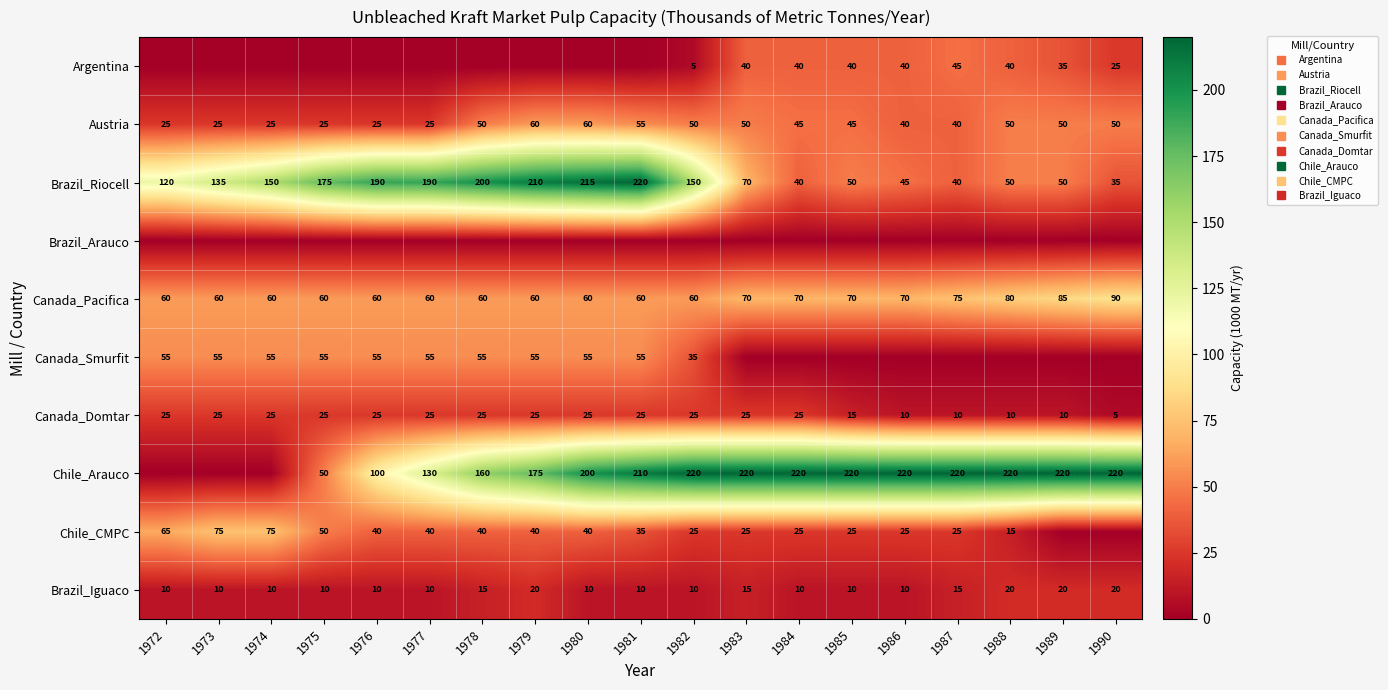

At 1977, list the series in order from smallest to largest.

Argentina, Brazil_Arauco, Brazil_Iguaco, Austria, Canada_Domtar, Chile_CMPC, Canada_Smurfit, Canada_Pacifica, Chile_Arauco, Brazil_Riocell